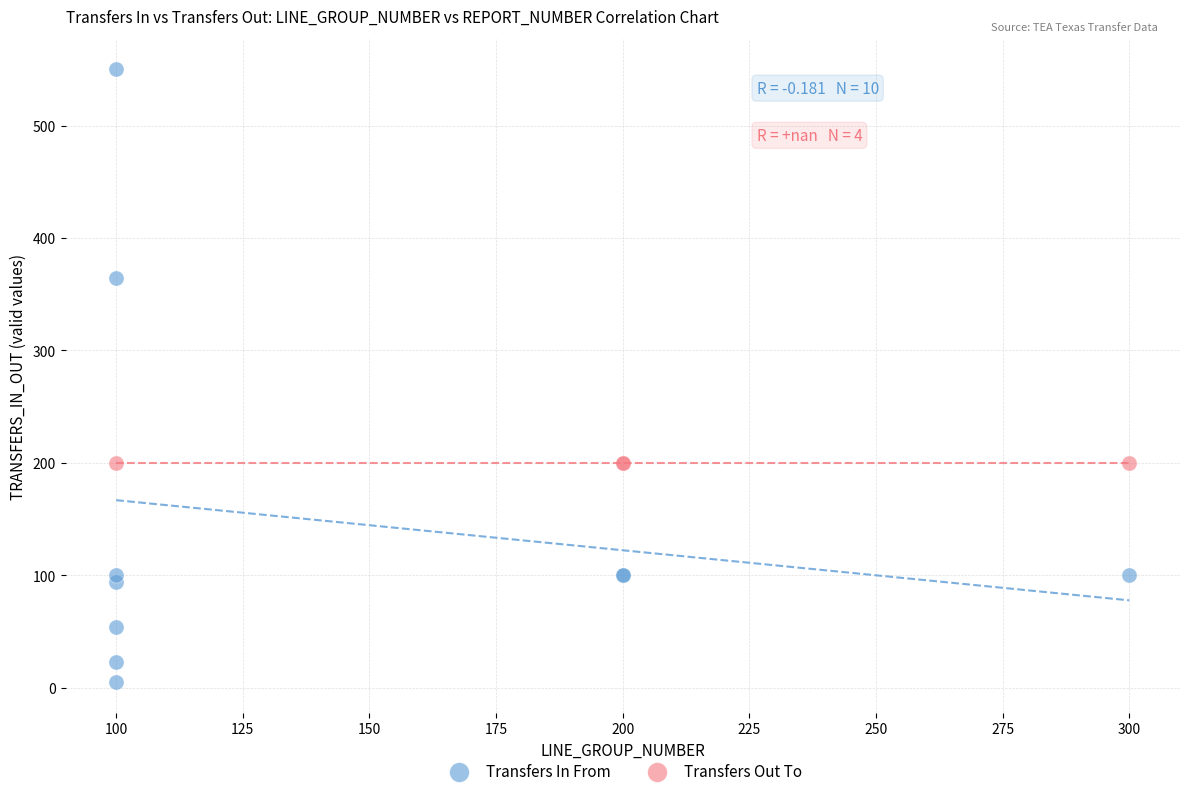

Which series reaches the minimum Y coordinate?

Transfers In From